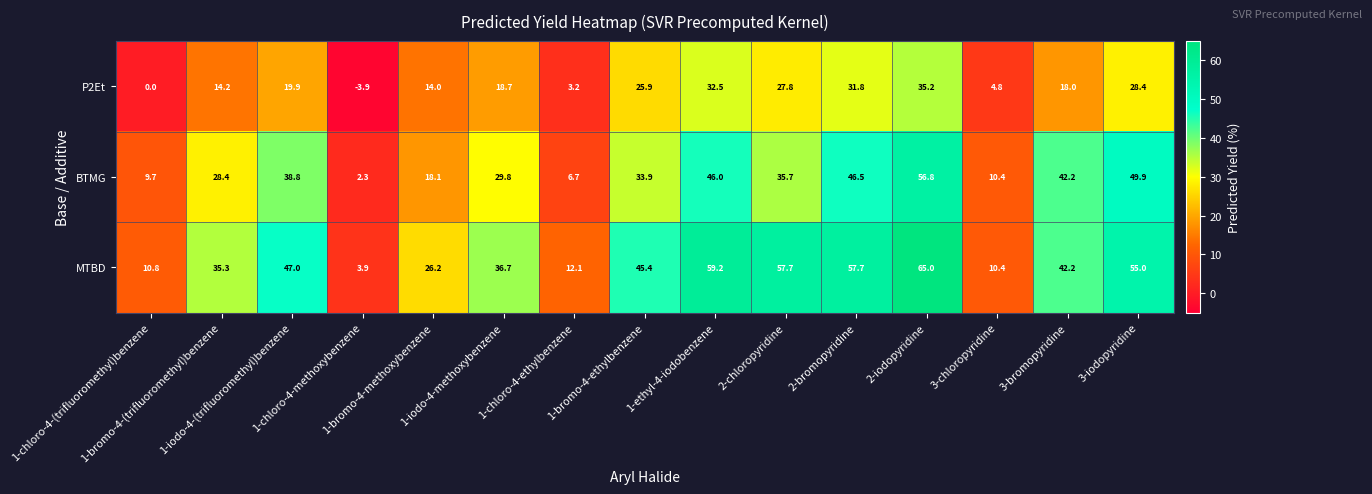

What is the minimum value shown in the chart?

-3.9